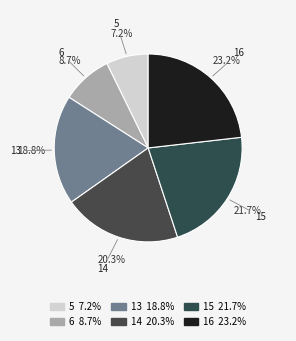

Count the number of slices in the pie.

6